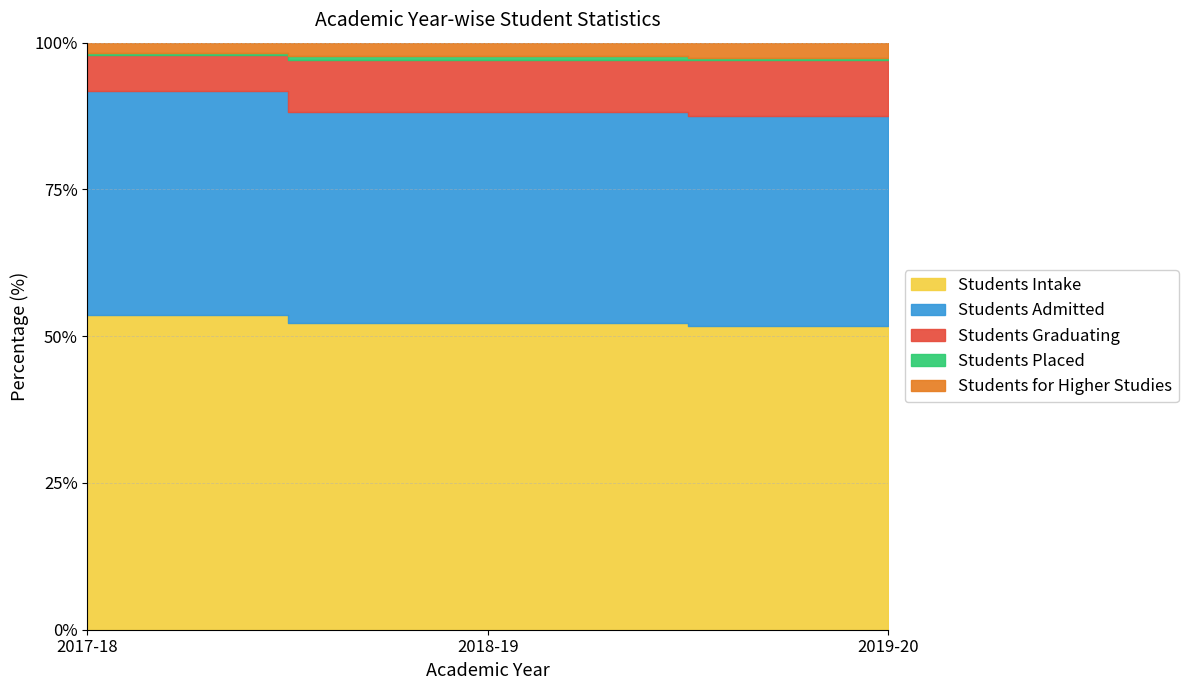

Which has a higher value, 2017-18 or 2018-19?

2018-19